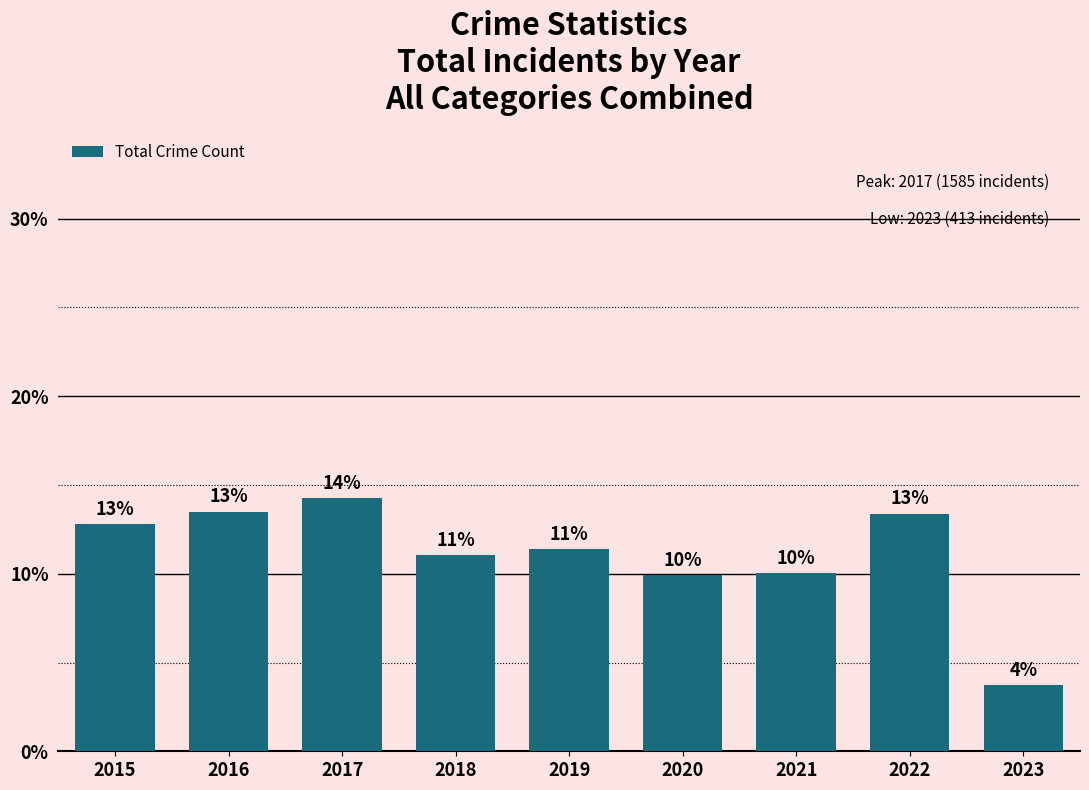

Which has a higher value, 2020 or 2016?

2016